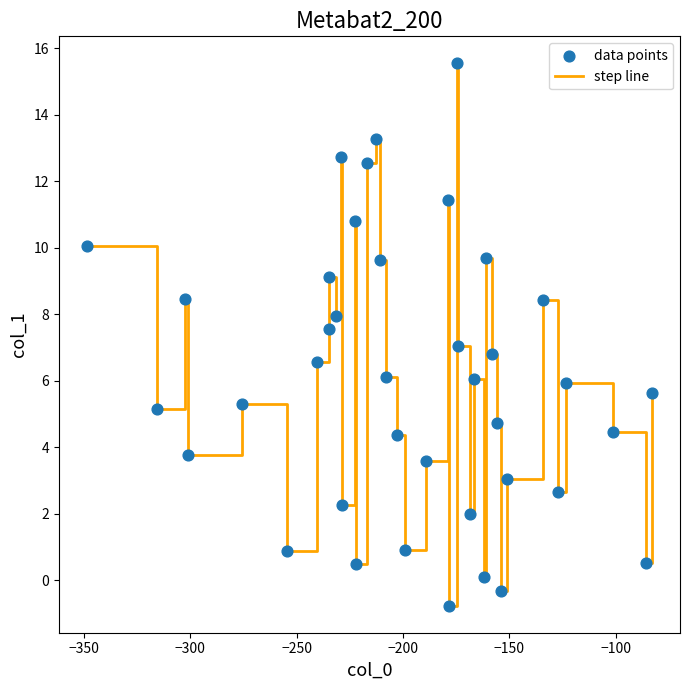

What is the maximum value shown in the chart?

15.5